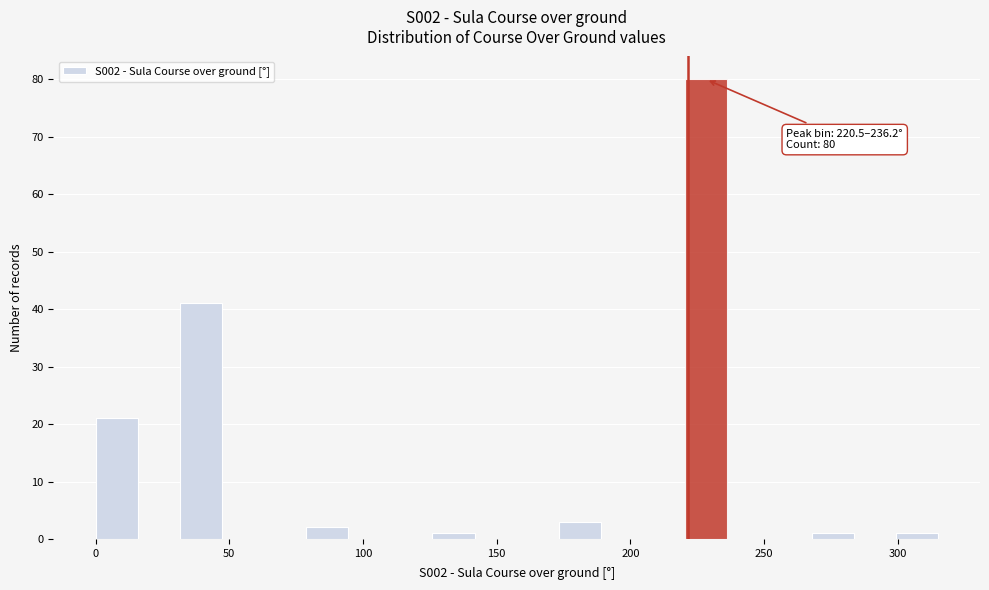

Read against the x-axis, roughly where is the centre of the tallest bar?

230